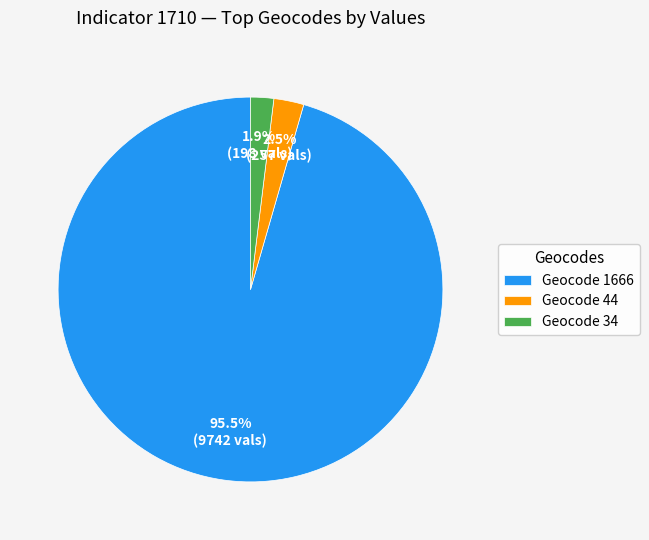

Is there a majority slice in this chart?

Yes